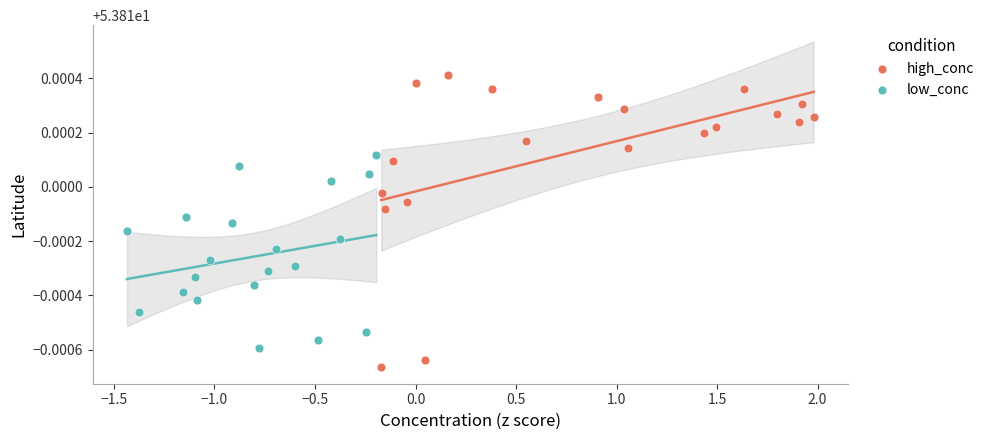

Which series contains the lowest Y value?

high_conc